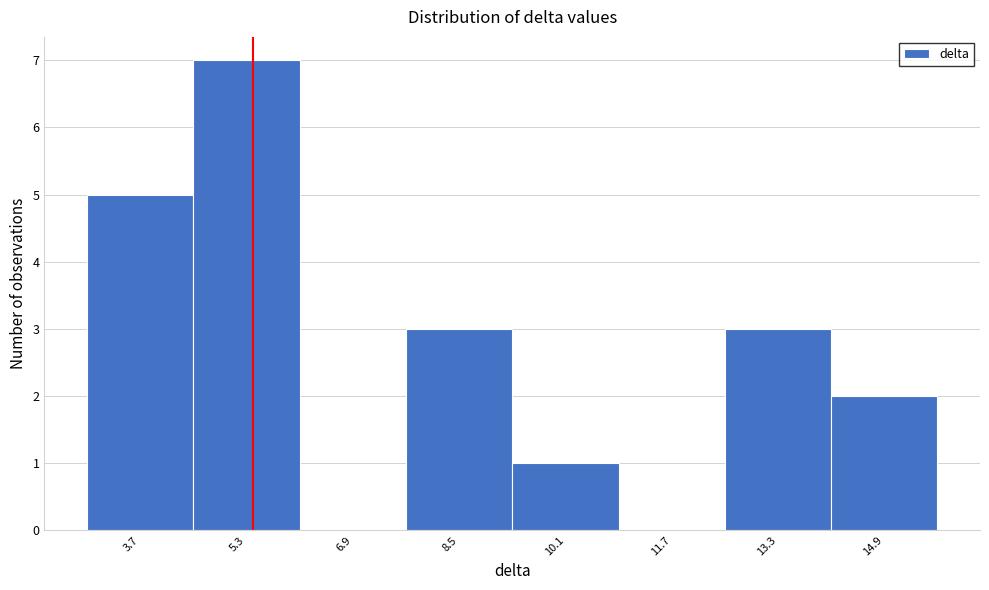

Reading left to right, transcribe all the data shown in this chart.

3.7=5	5.3=7	6.9=0	8.5=3	10.1=1	11.7=0	13.3=3	14.9=2